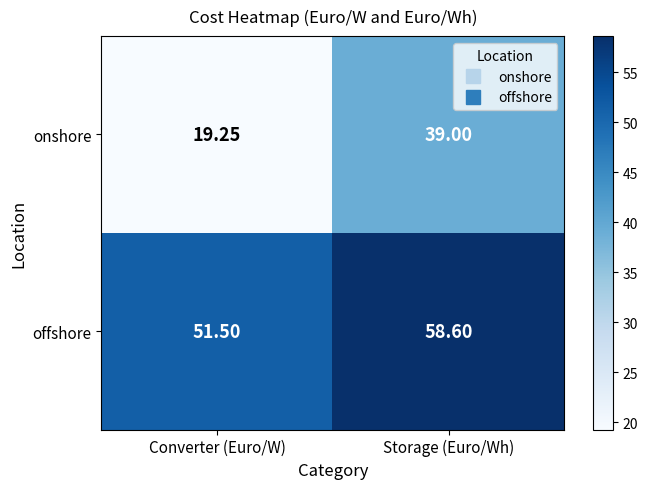

Which series has the widest spread of values?

onshore